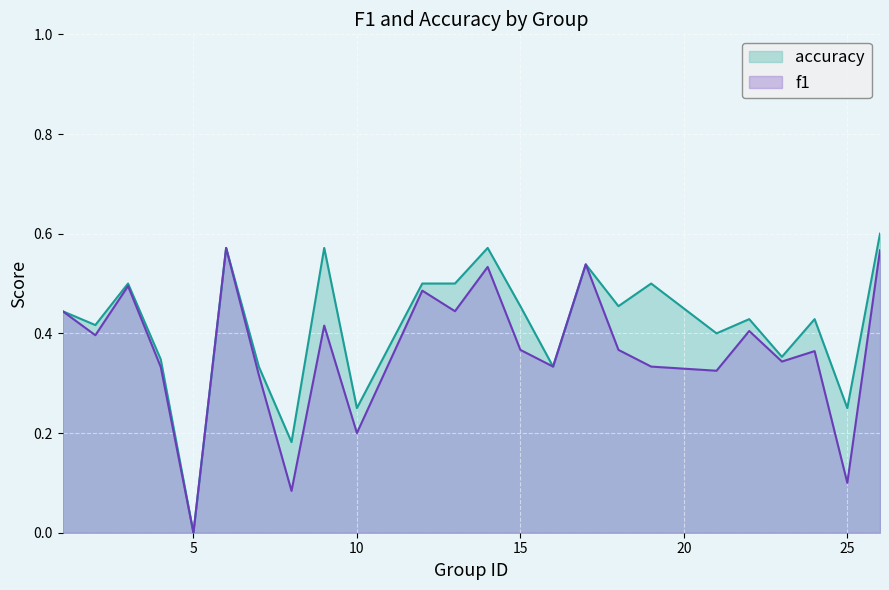

Between 12 and 13, which series saw the biggest shift?

f1